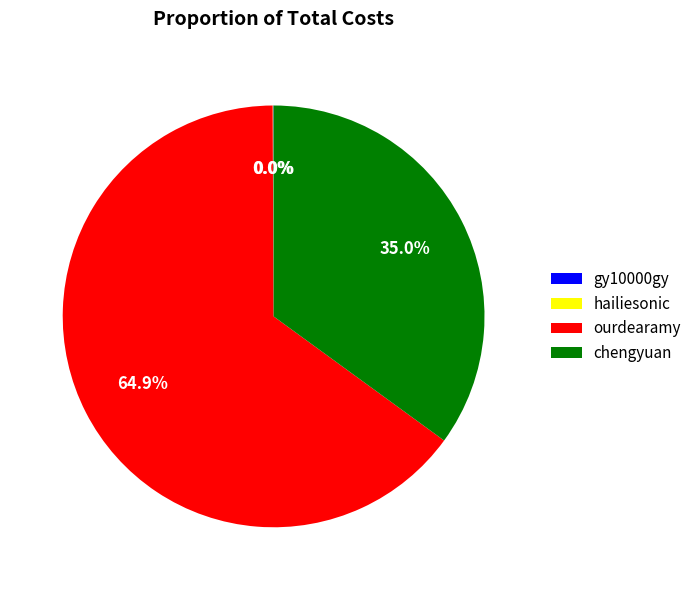

To the nearest percent, what is the average slice percentage?

25%